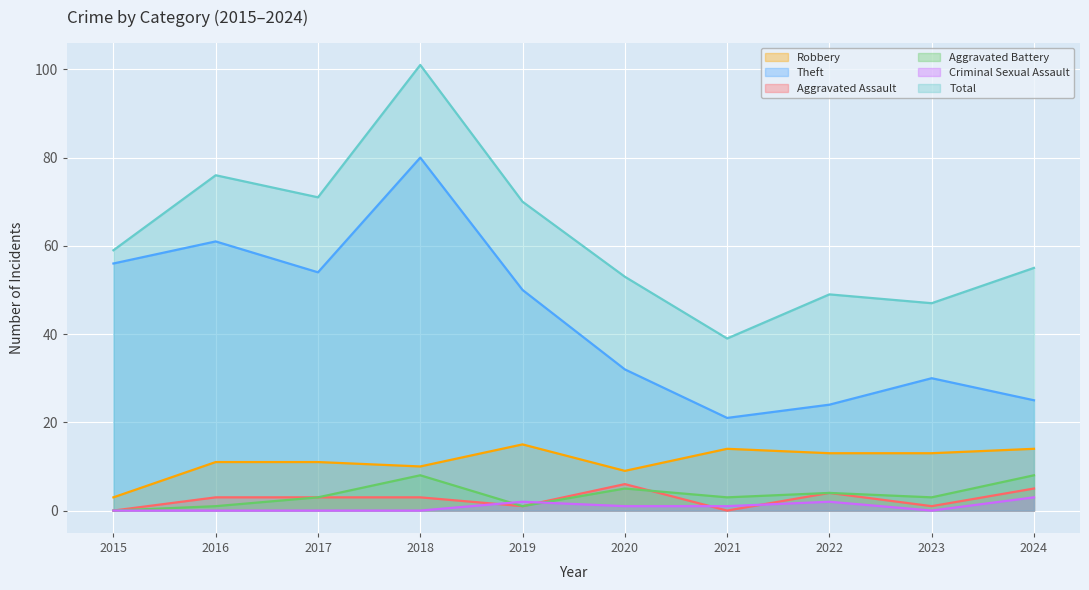

Where does the Theft series first go above 50?

2015